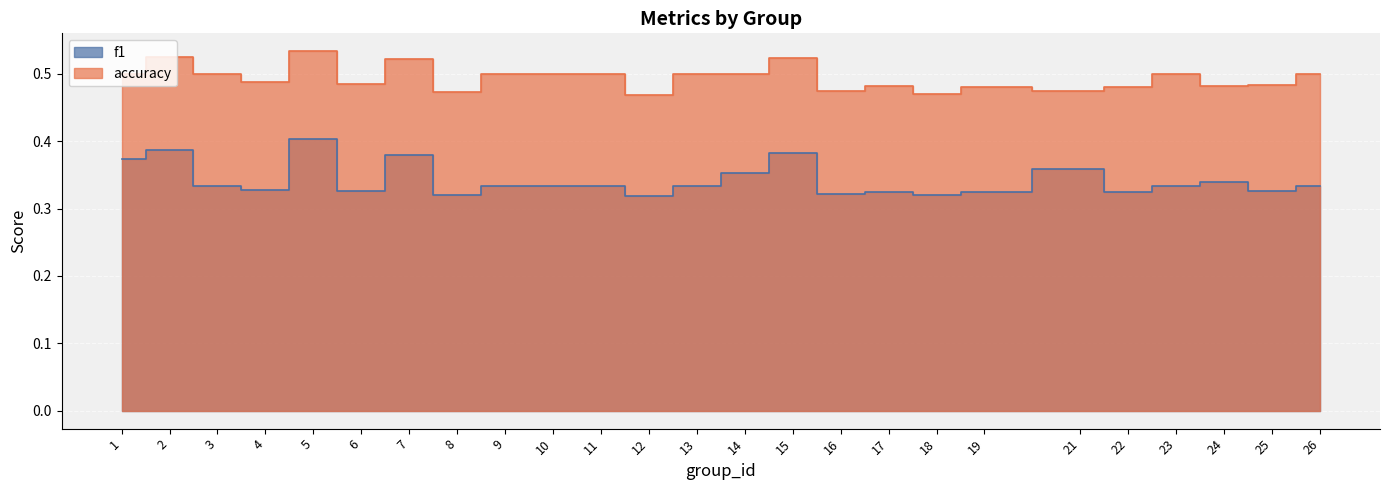

Rank the series by their maximum value, from highest to lowest.

accuracy, f1